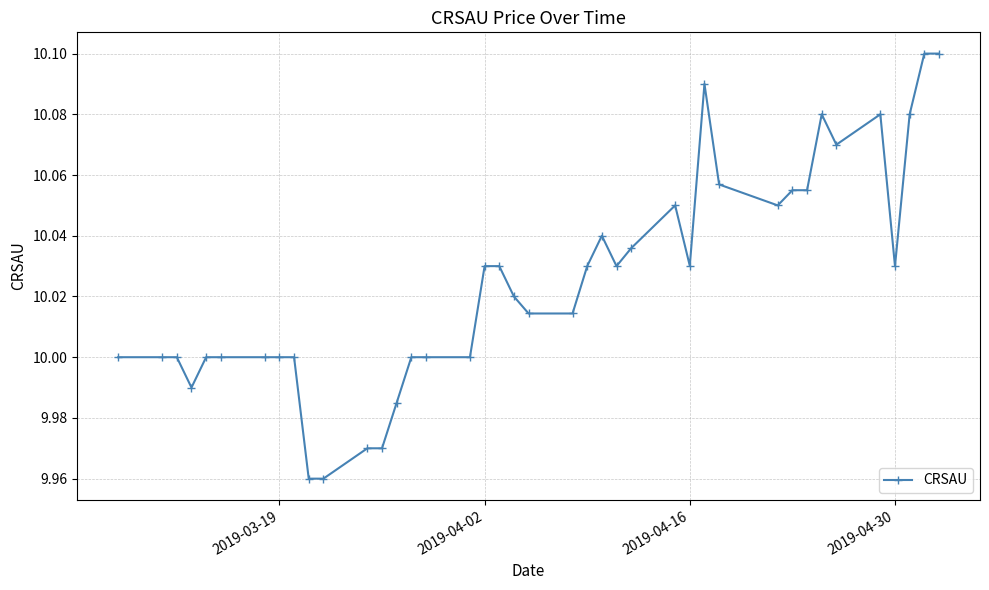

What is the sum of all values?

401.0